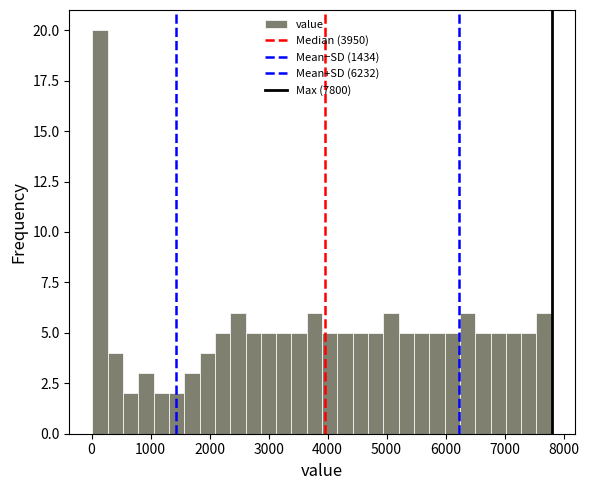

Around what value on the x-axis is the tallest bar? Give the approximate position of its centre, as read against the axis.

100